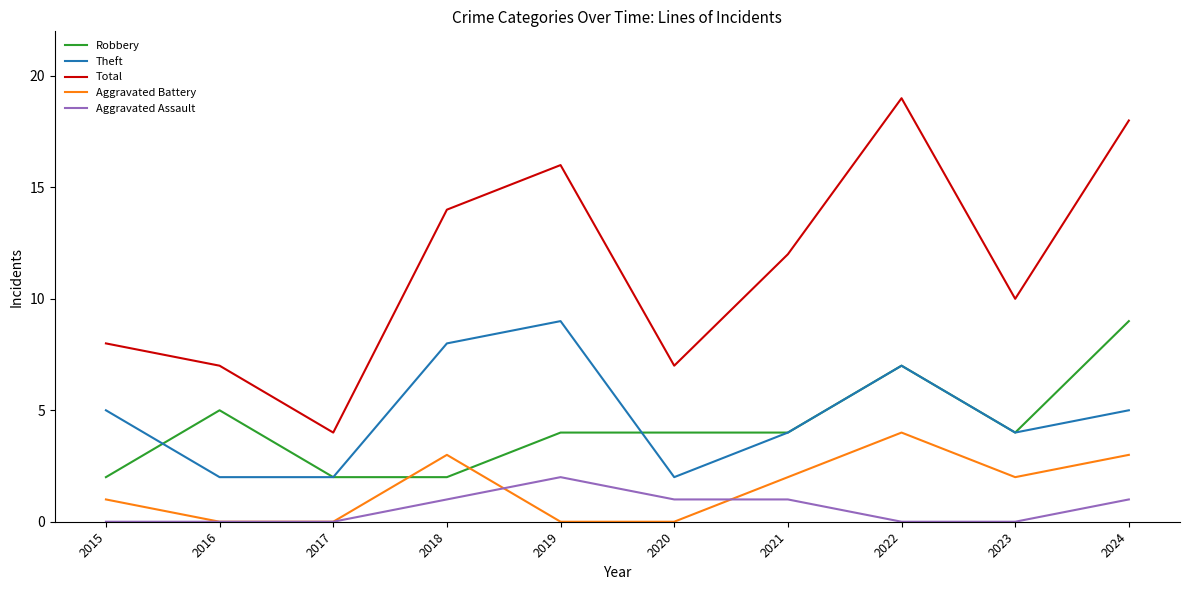

True or false: Robbery and Aggravated Assault cross at least once.

False